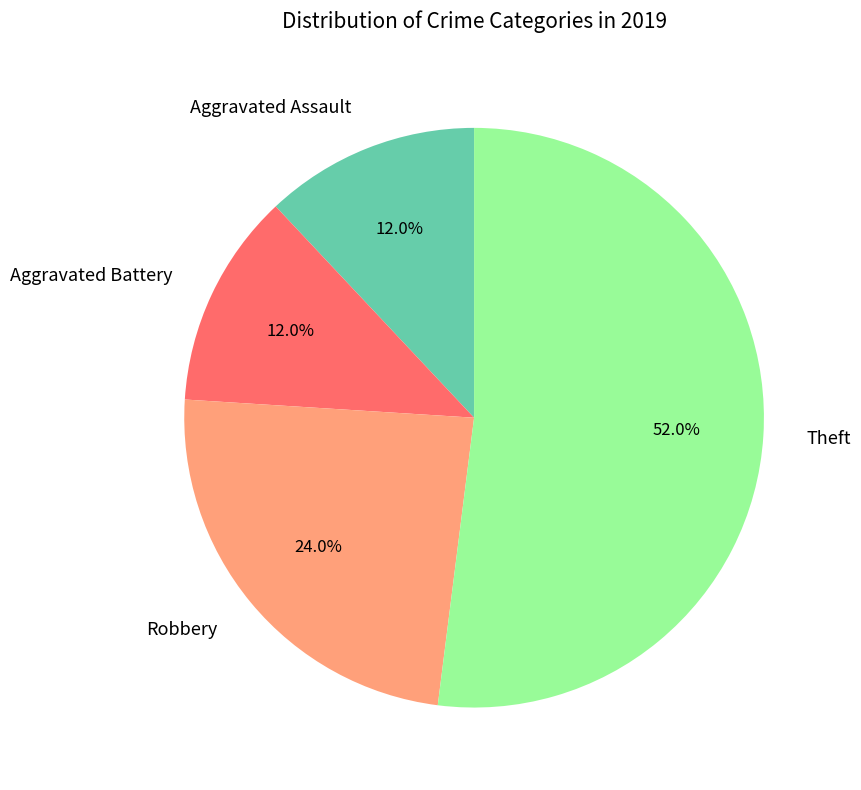

Do Aggravated Assault and Aggravated Battery together represent more than half of the pie?

No